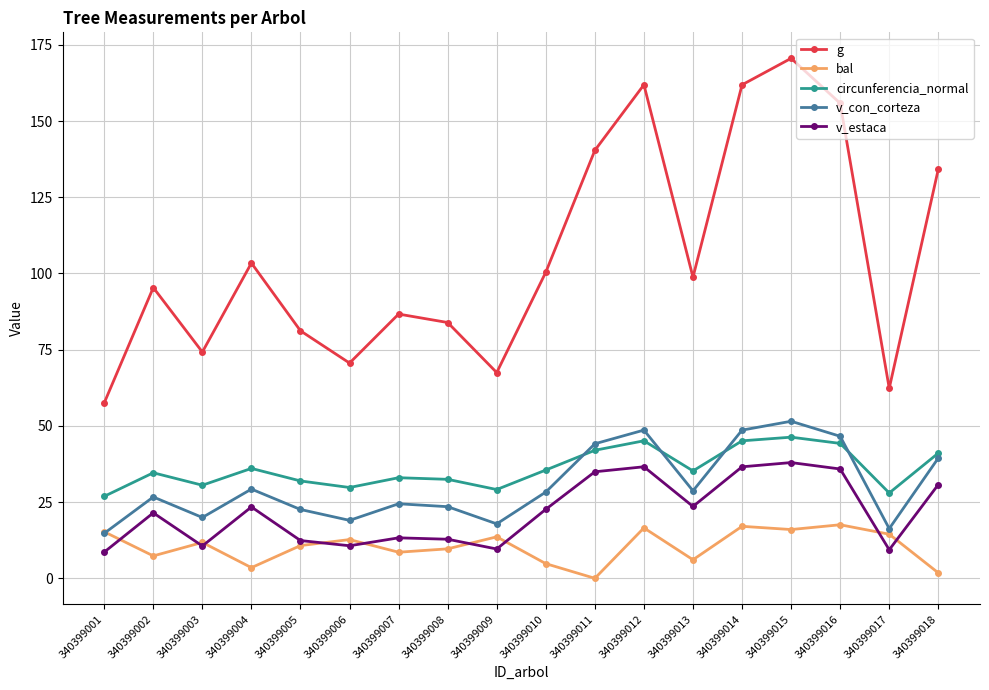

Does the chart display data point markers on the line(s)?

Yes